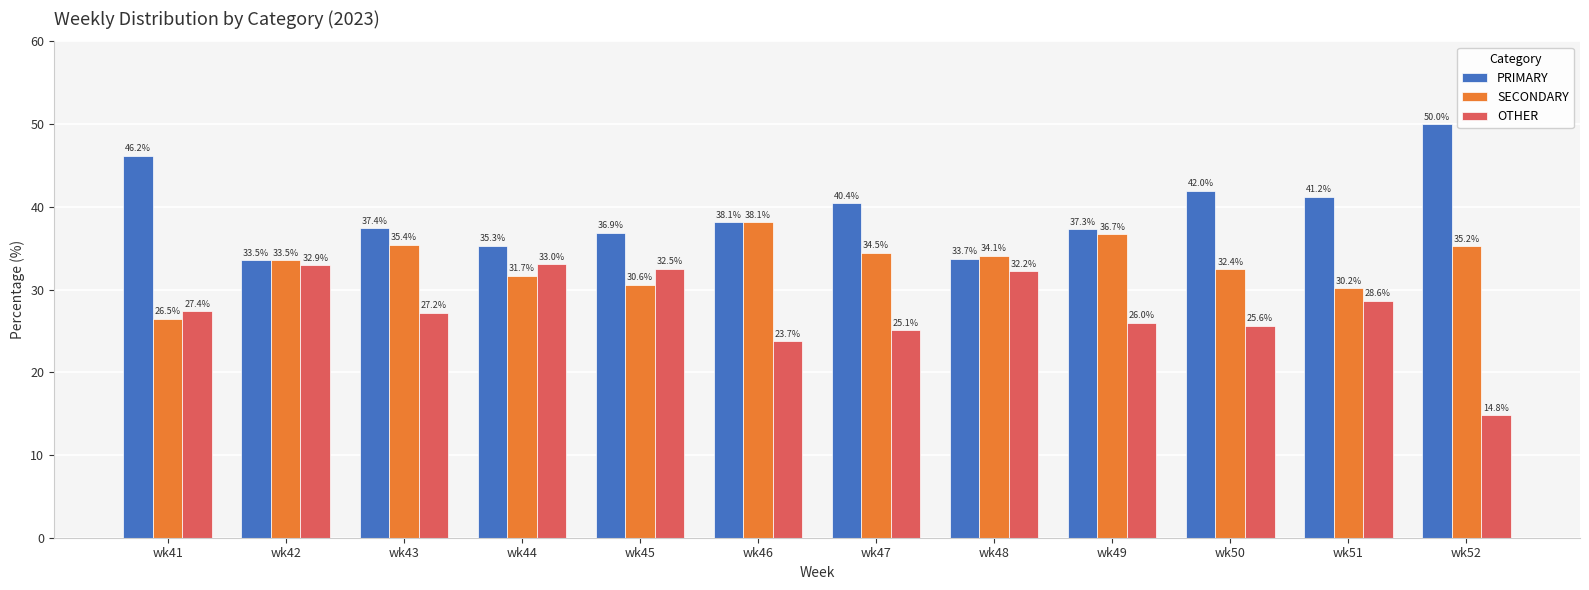

At how many categories does at least one series exceed 41?

4